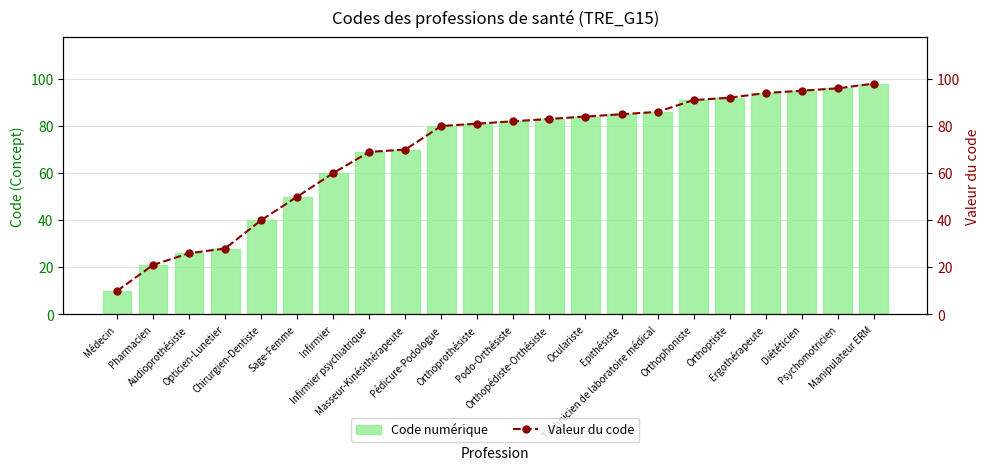

Where is Code numérique nearest to the value 54?

Sage-Femme